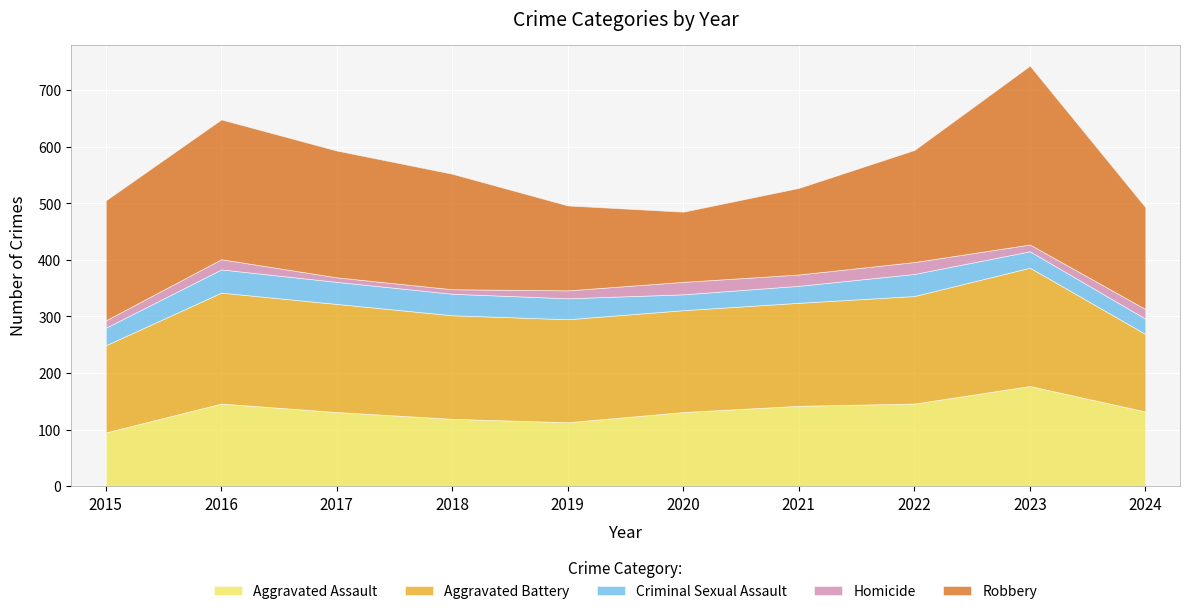

The value of Homicide at 2023 is 12. True or false?

True